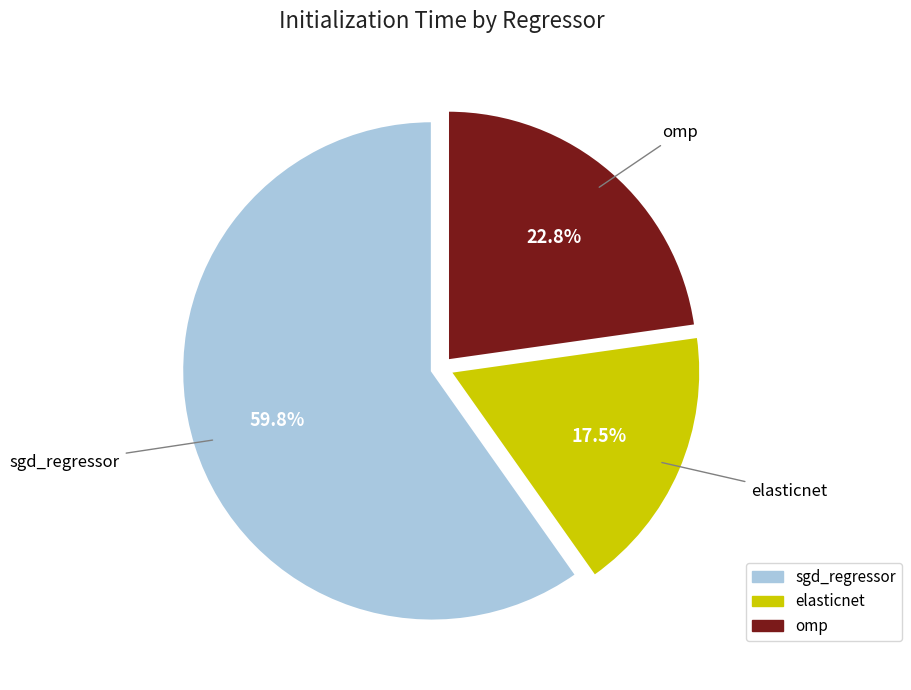

The omp slice represents 31% of the pie. True or false?

False